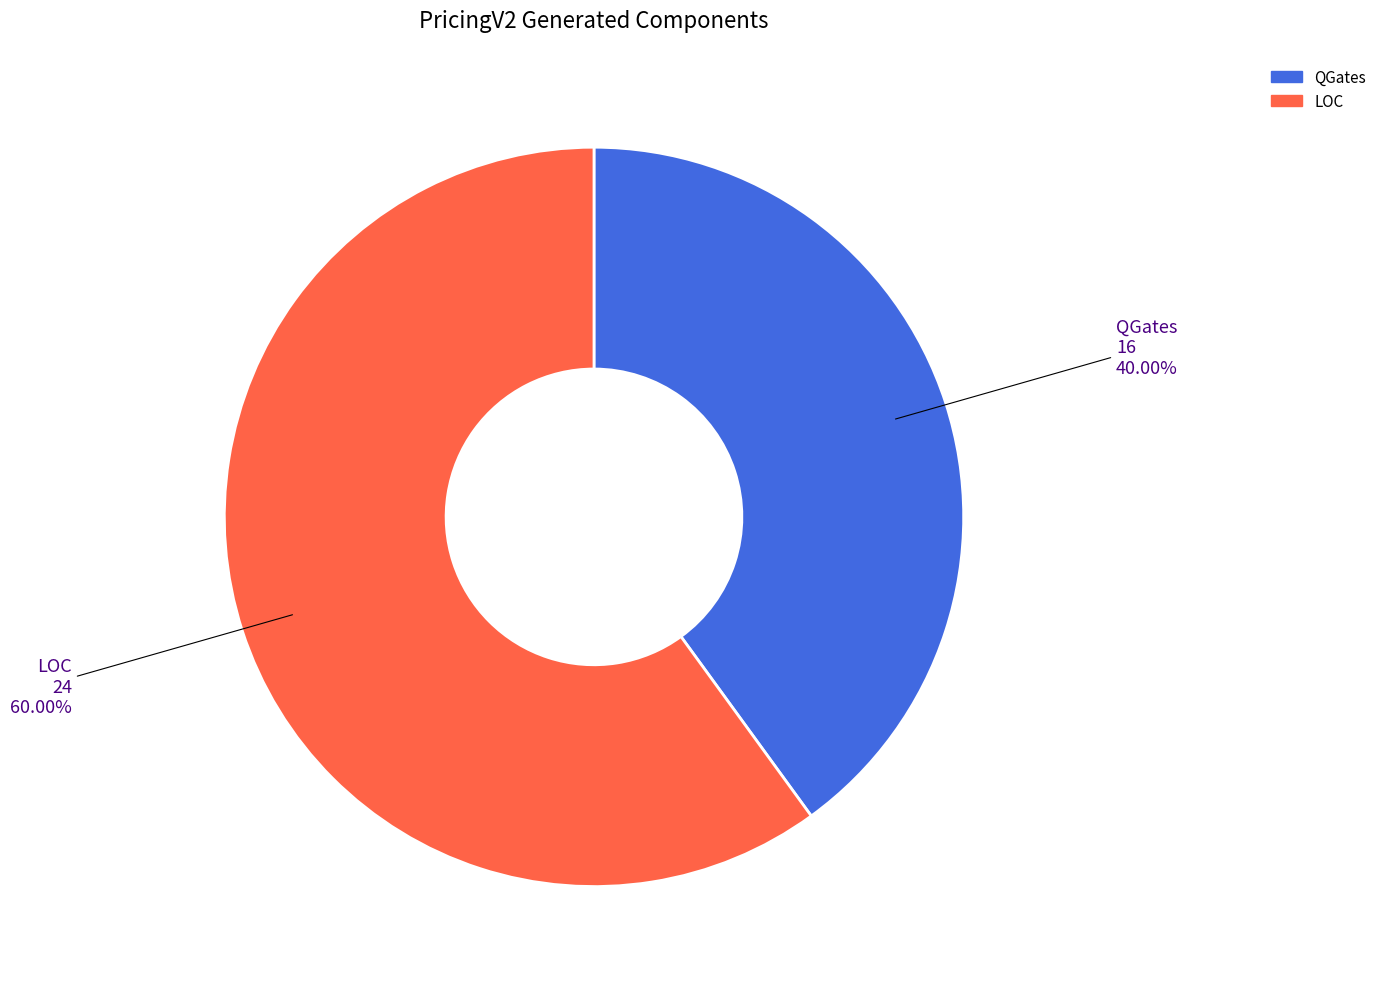

To the nearest percent, what percentage of the pie is QGates?

40%